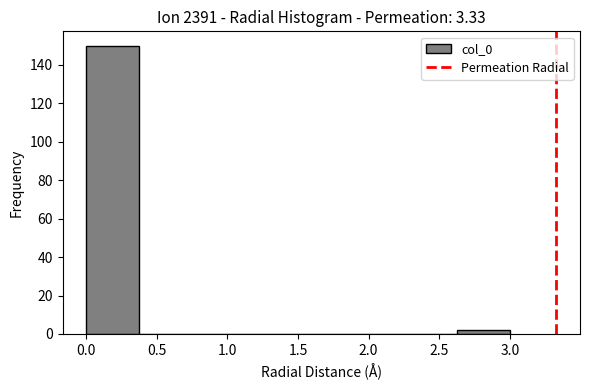

Reading left to right, transcribe this chart: for each bar, give the range it covers on the x-axis and its height. Neither the bar edges nor the heights are printed on the chart, so give them approximately, as read against the axes.

0.000 to 0.375: 150
0.375 to 0.750: 0
0.750 to 1.125: 0
1.125 to 1.500: 0
1.500 to 1.875: 0
1.875 to 2.250: 0
2.250 to 2.625: 0
2.625 to 3.000: 2